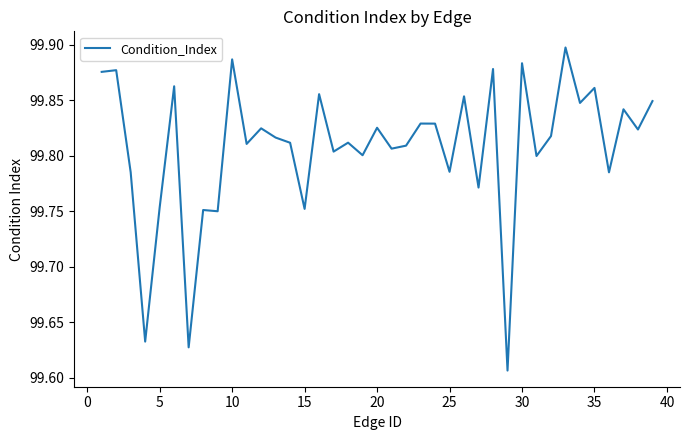

What is the difference between the maximum and minimum values?

0.3